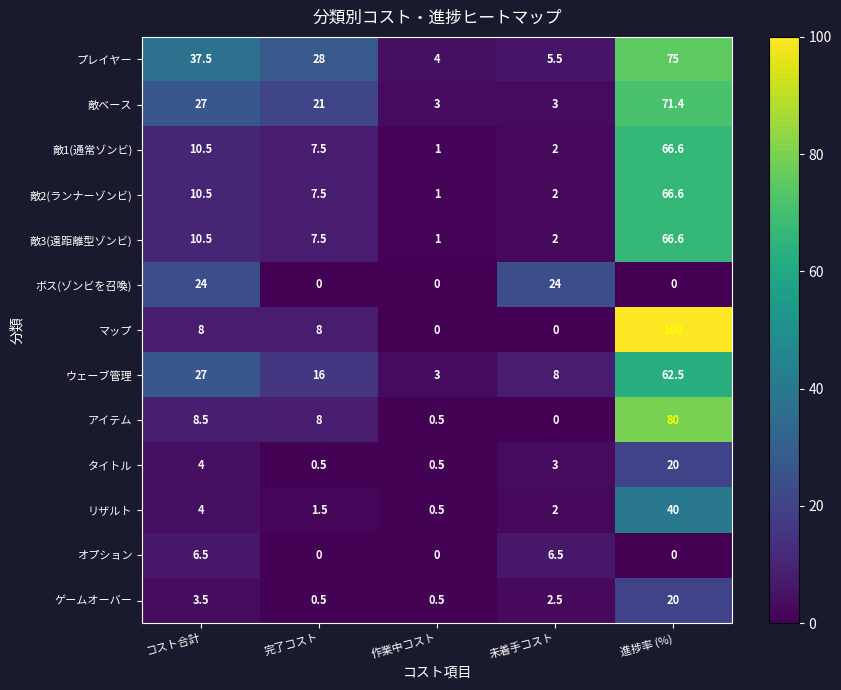

What is the difference between the highest and lowest values at 完了コスト?

28.0